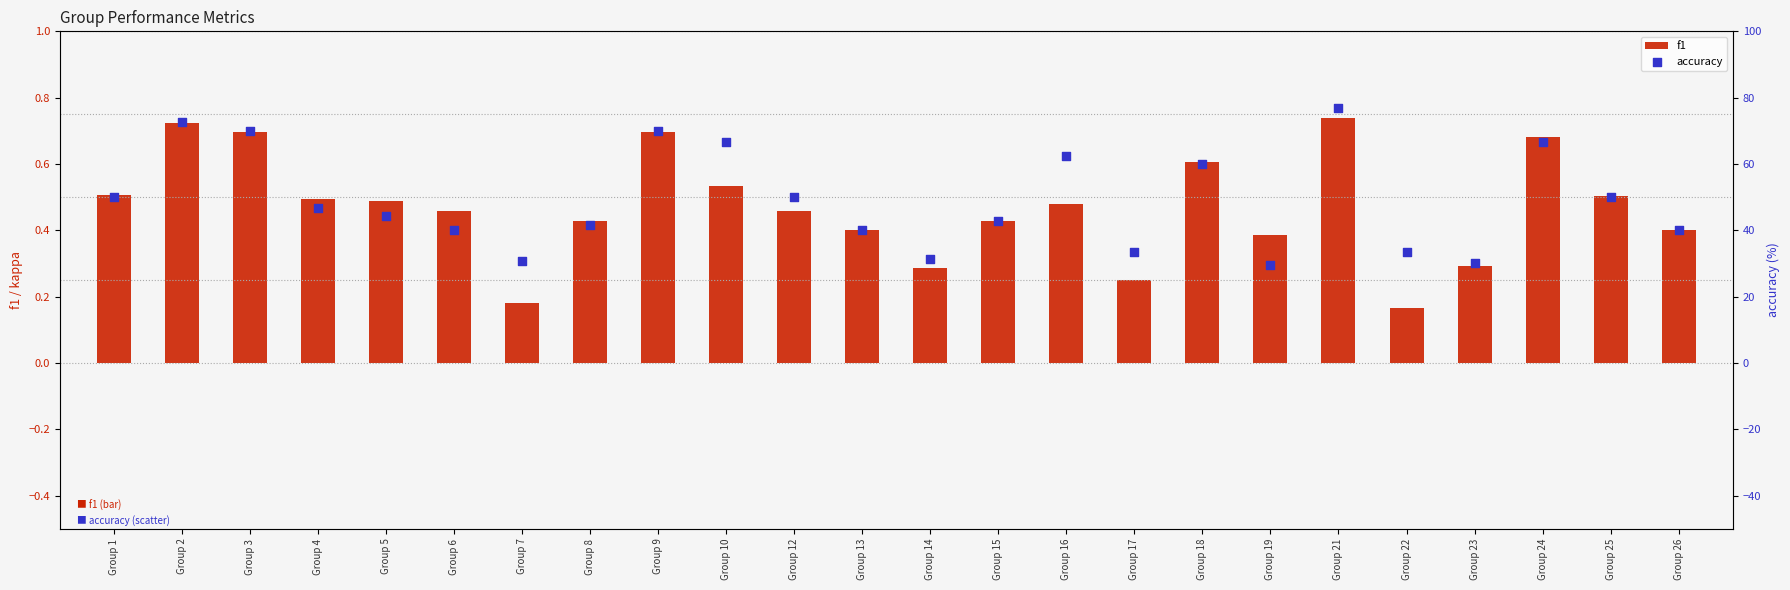

Which series has the largest total across all categories?

accuracy